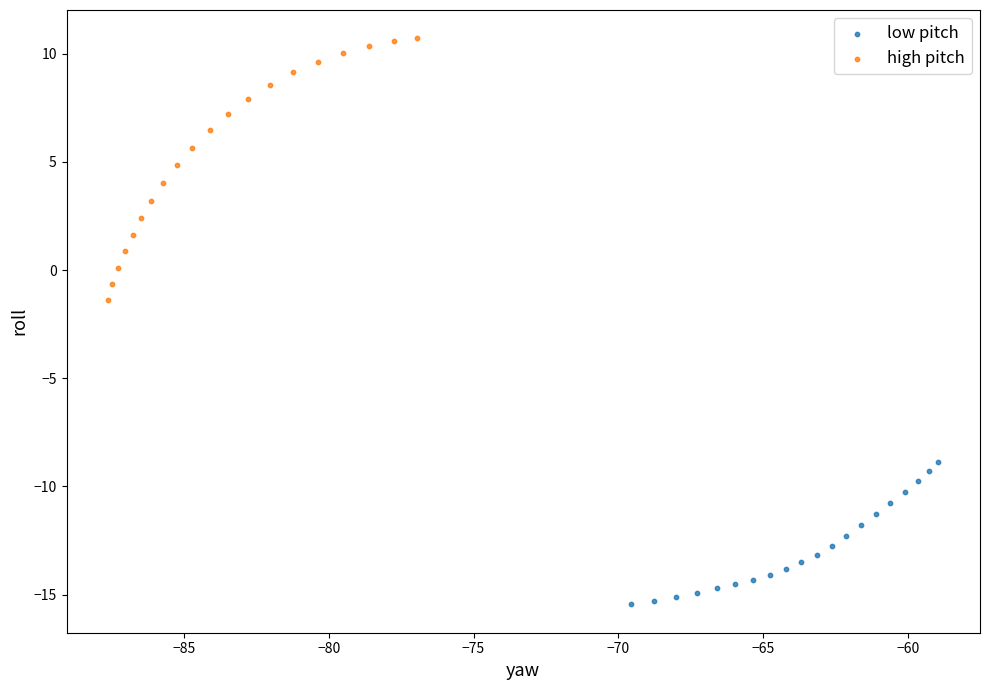

Which series reaches the maximum Y coordinate?

high pitch